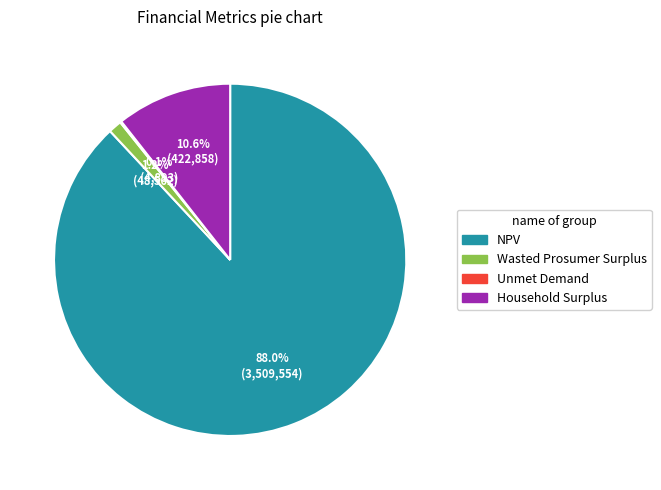

What is the total percentage of Wasted Prosumer Surplus and NPV?

89.3%